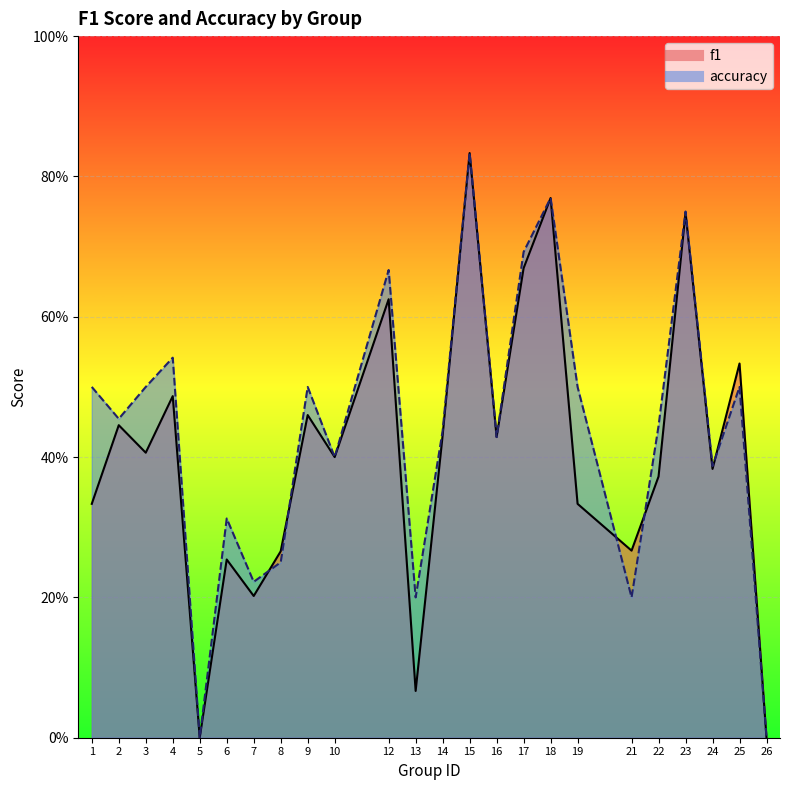

True or false: f1 and accuracy intersect in this chart.

True